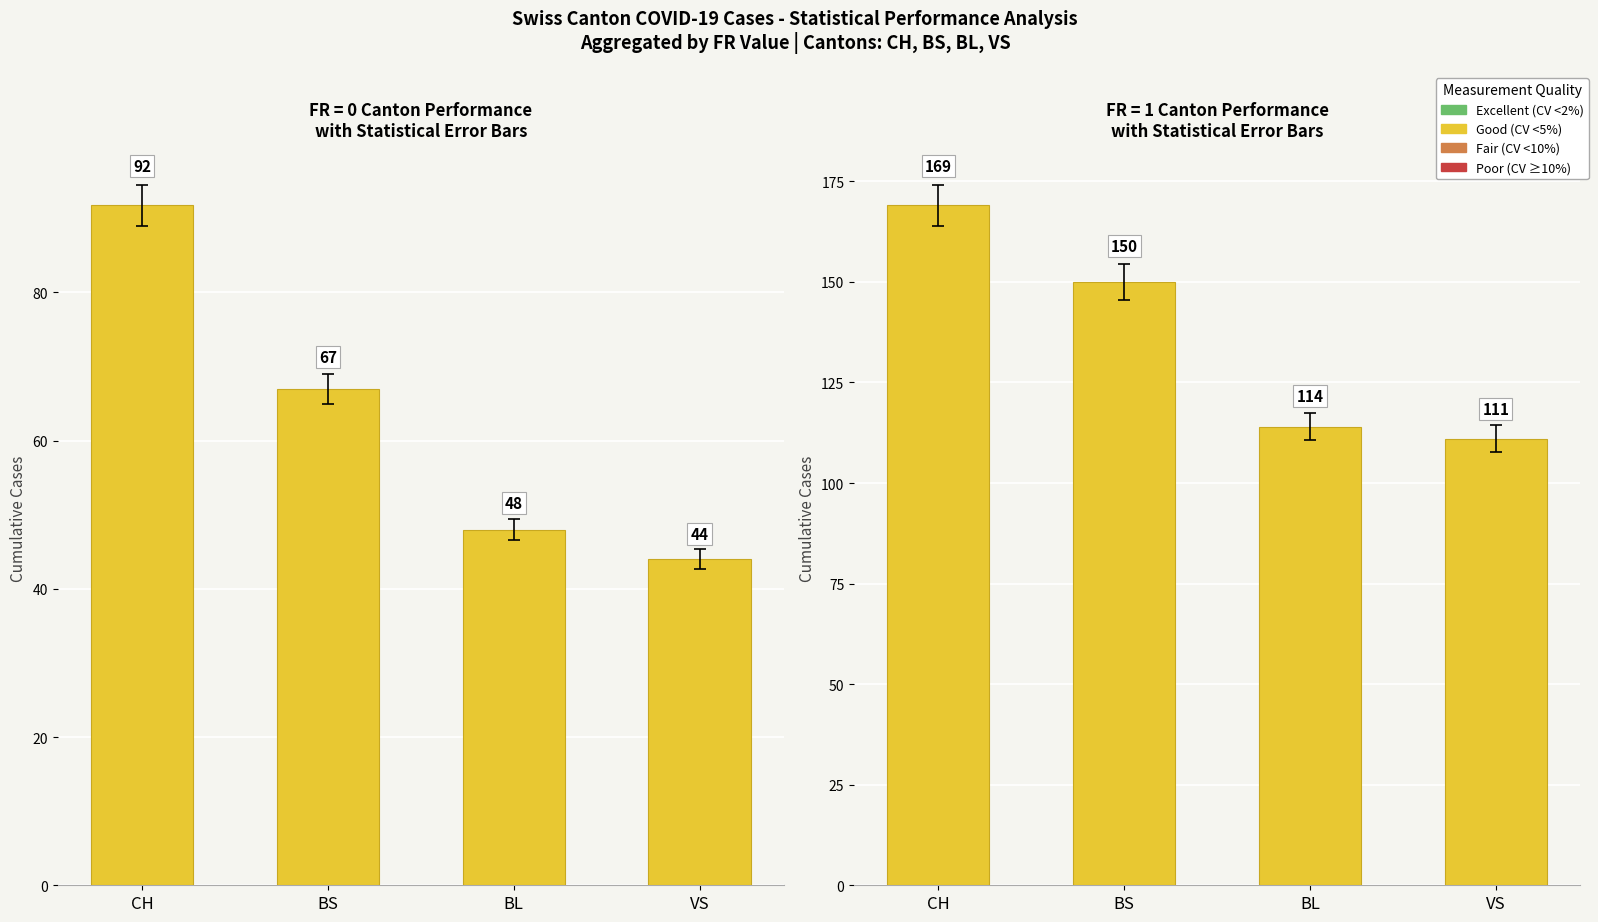

True or false: FR=1 group has a value of 185.5 at BL.

False